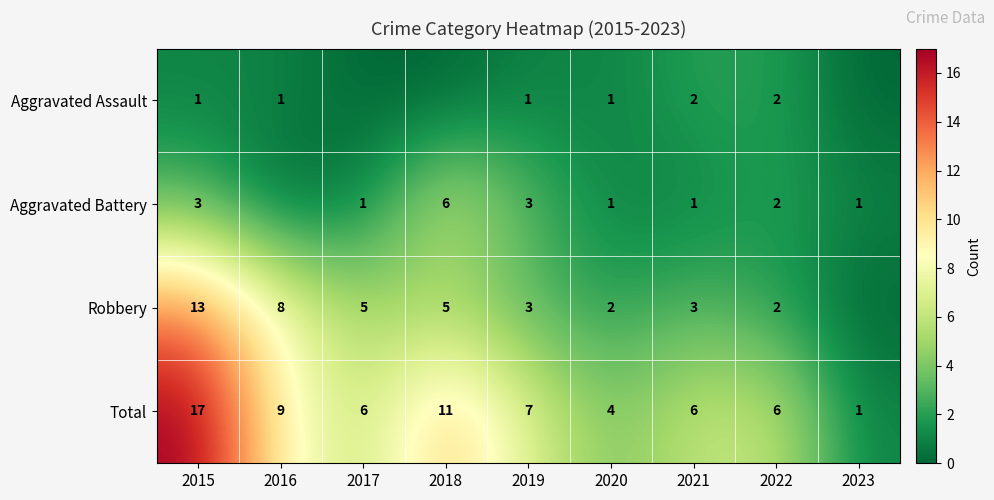

What is the sum of all Total values?

67